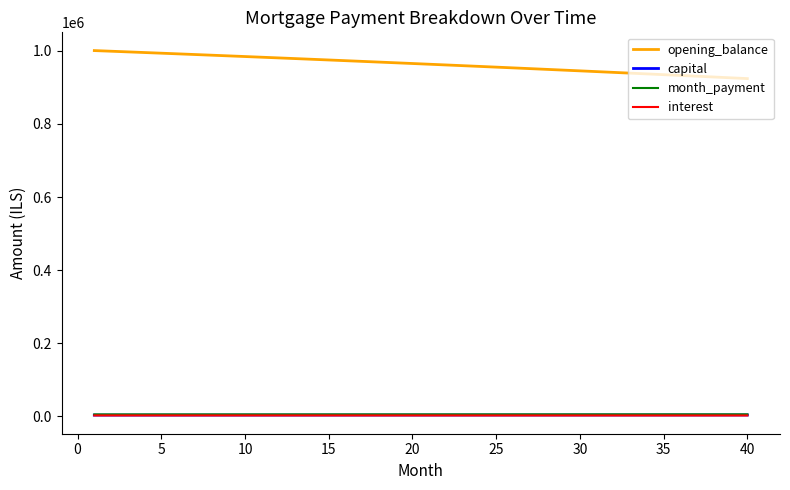

Which series has the largest total across all categories?

opening_balance